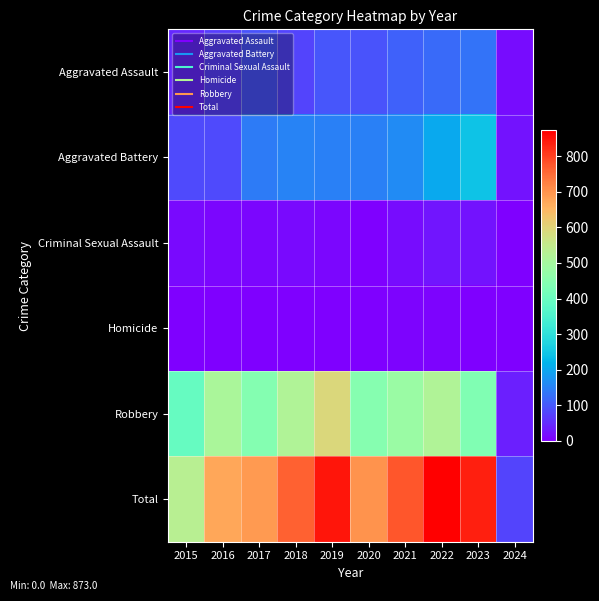

What is the difference between the highest and lowest values at 2017?

691